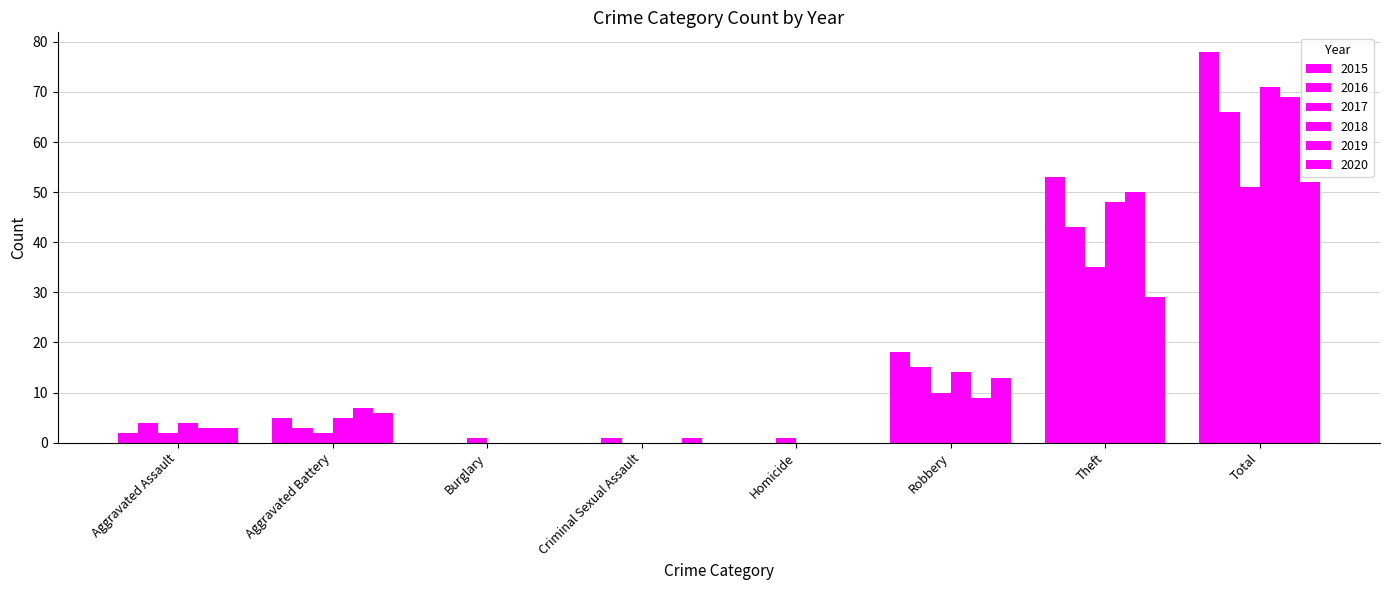

The value of 2018 at Aggravated Assault is 3. True or false?

False